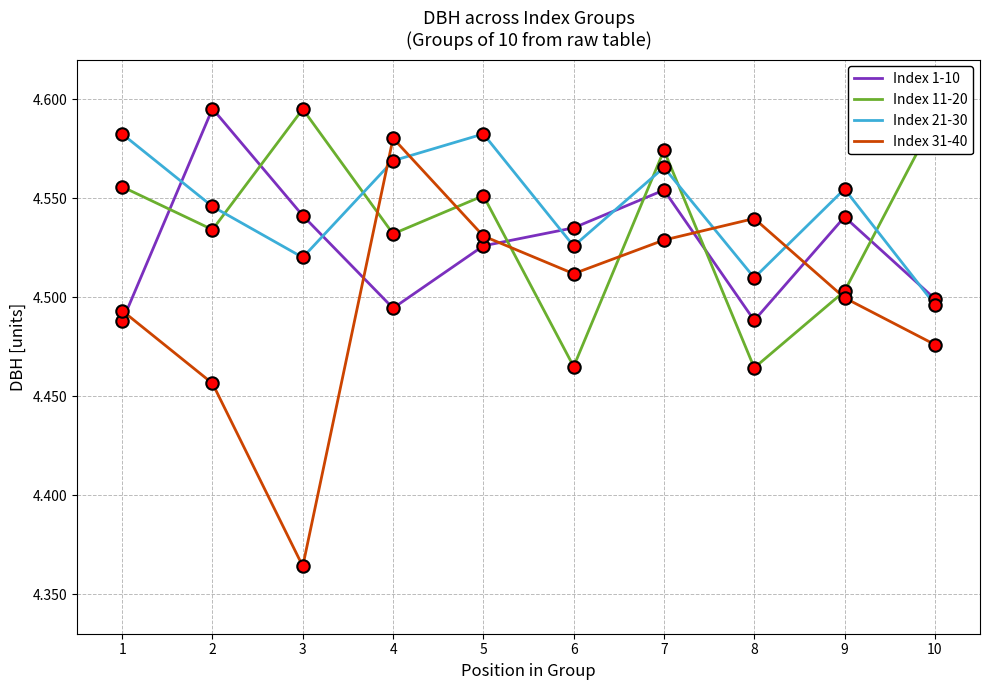

Which series has the largest total across all categories?

Index 21-30